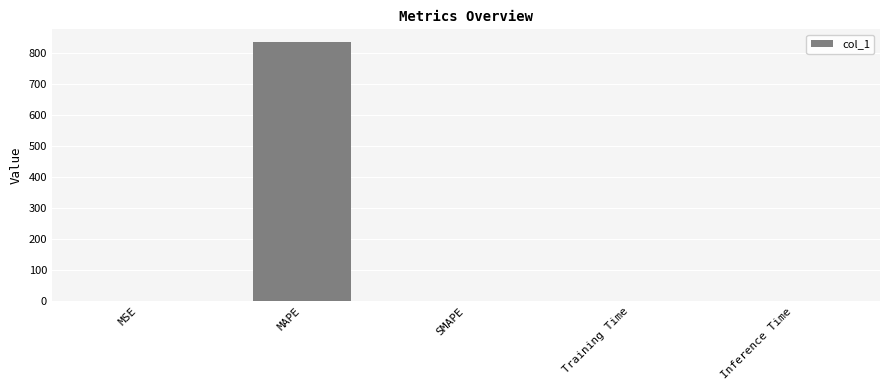

What is the change in value from SMAPE to Training Time?

+0.1